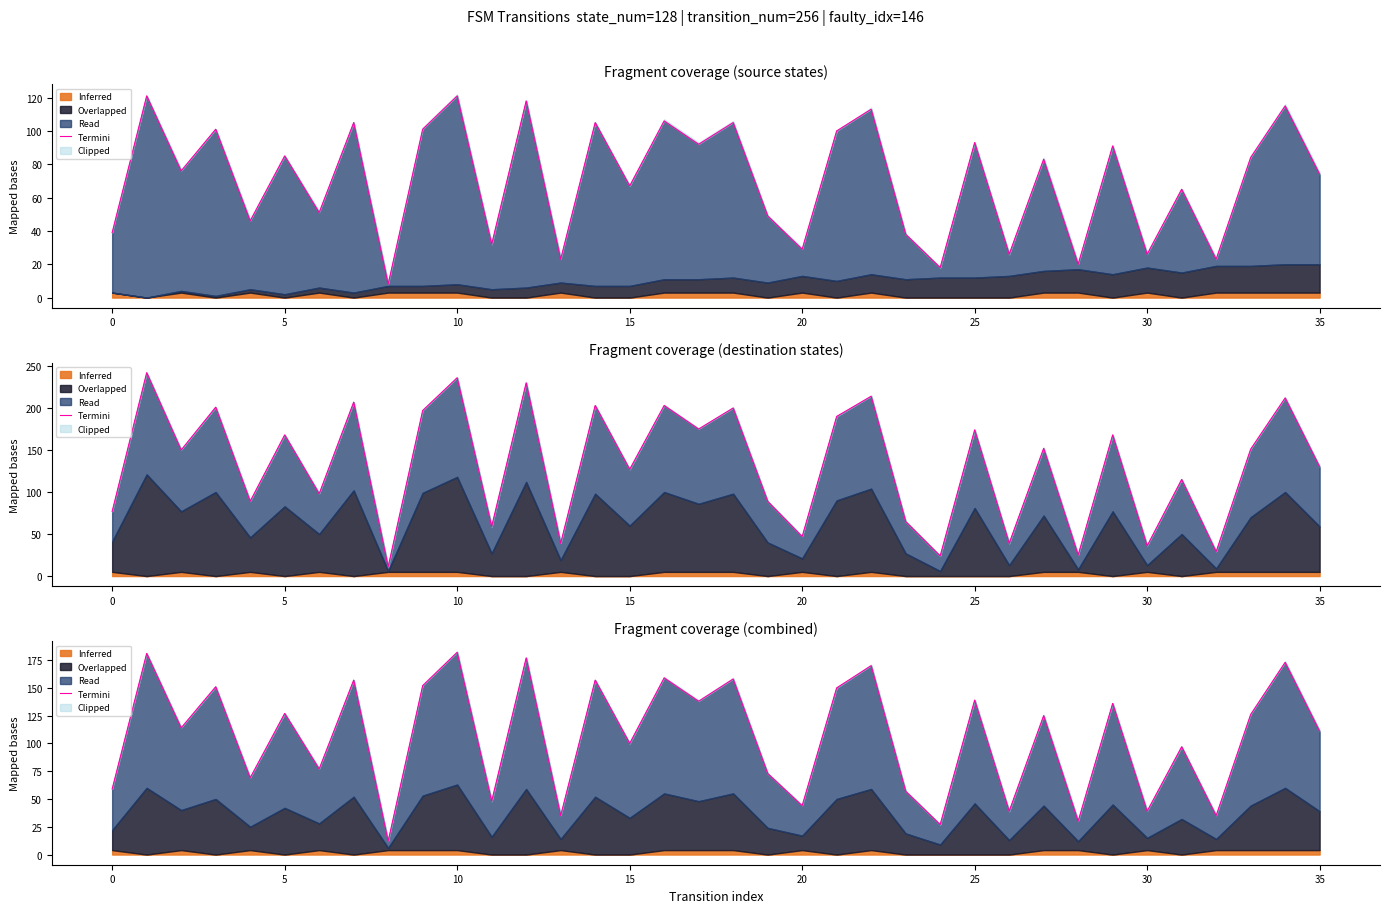

True or false: the data shows 30 at 28.

True